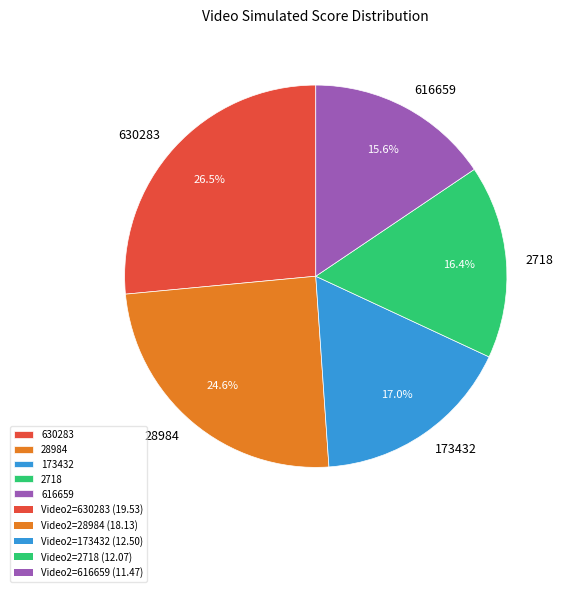

To the nearest percent, what percentage of the pie is 616659?

16%